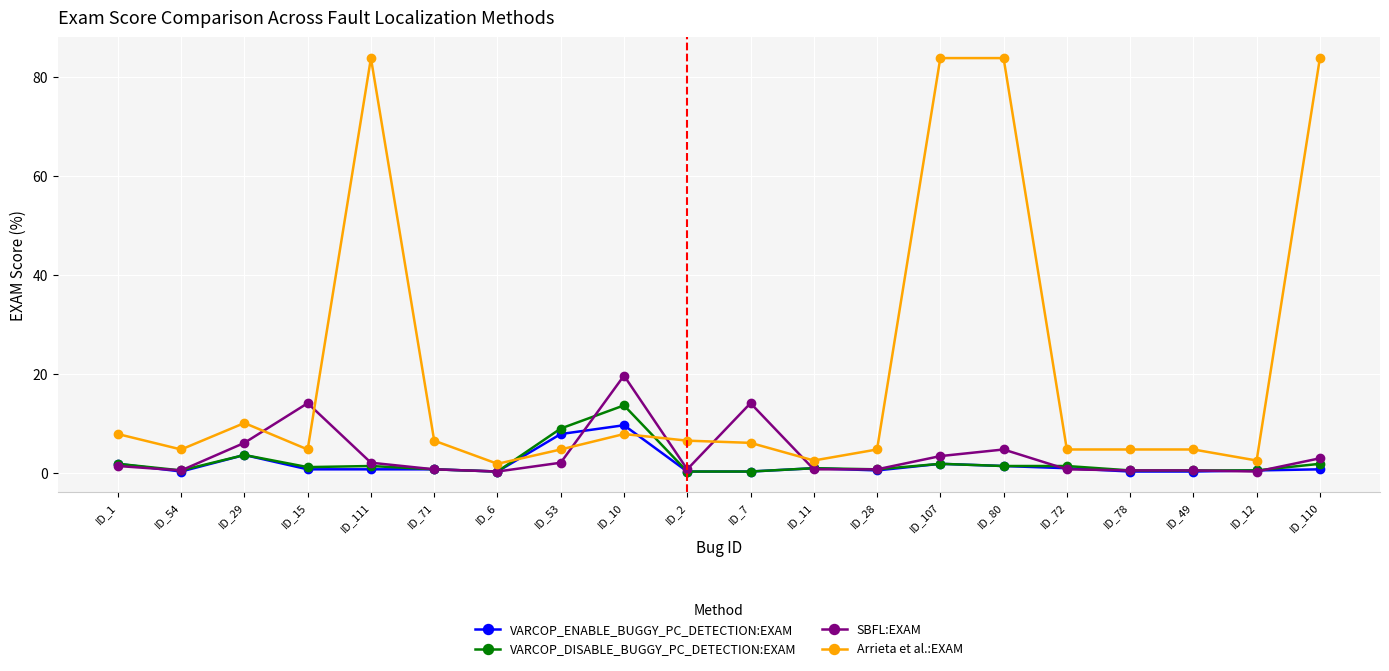

What is the difference between the second highest and minimum values in the VARCOP_ENABLE_BUGGY_PC_DETECTION:EXAM series?

7.6